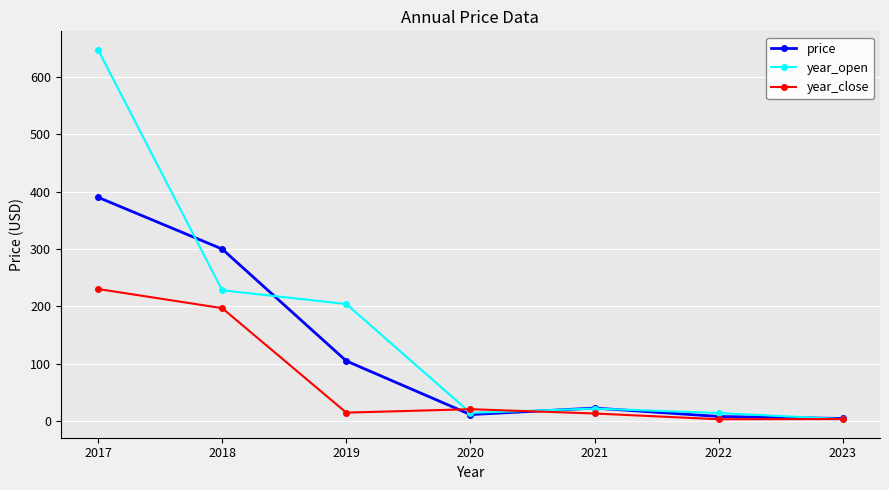

Which category has the highest value in the year_close series?

2017